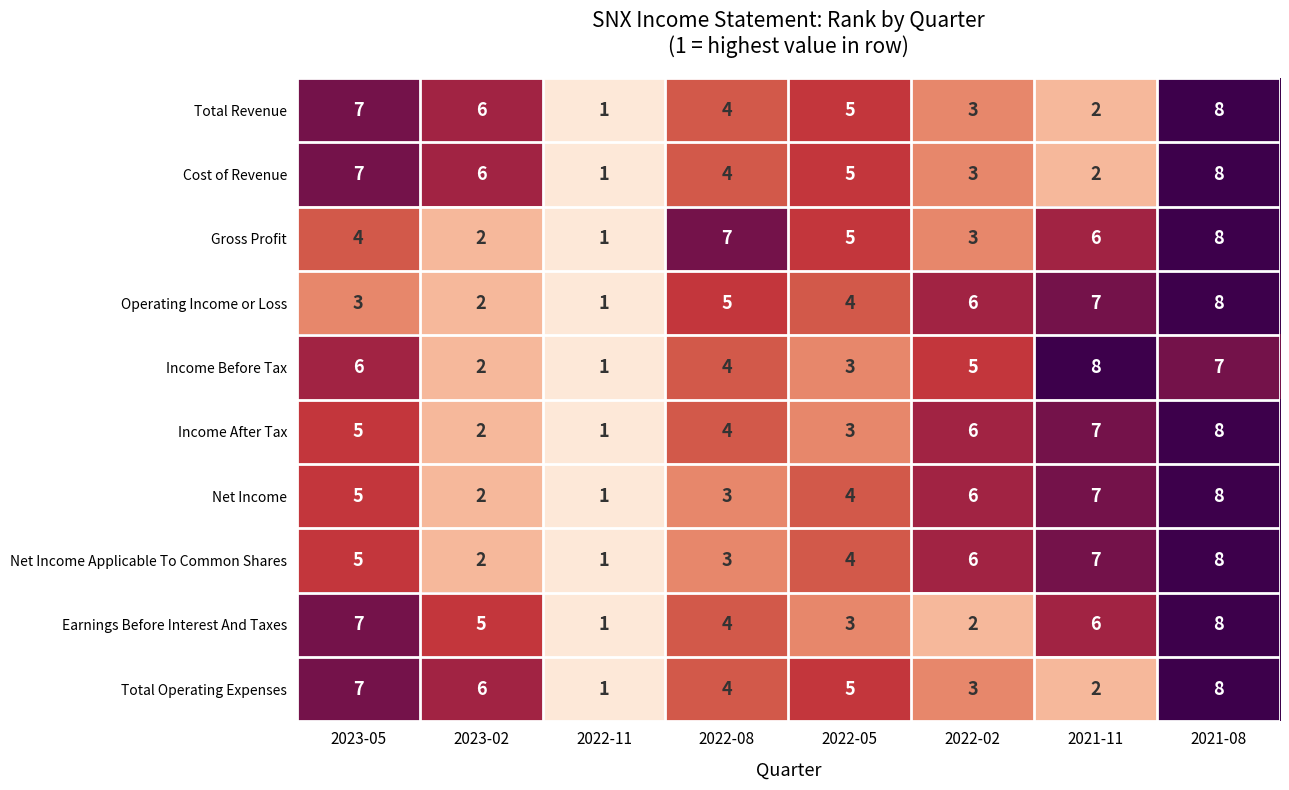

List the labels in order of Net Income Applicable To Common Shares value, largest first.

2021-08, 2021-11, 2022-02, 2023-05, 2022-05, 2022-08, 2023-02, 2022-11